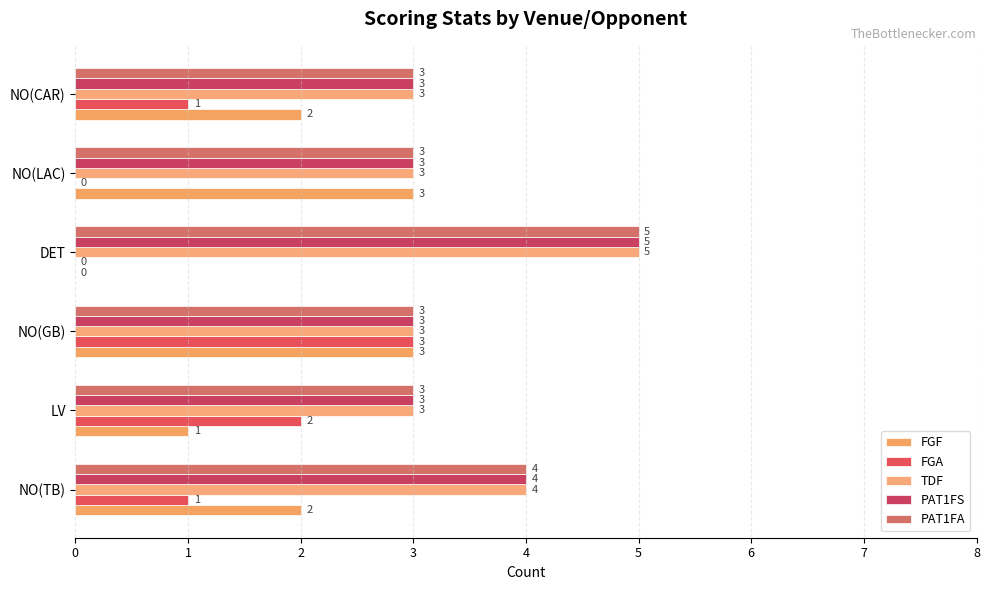

What is the value of the FGA bar at the 3rd from the left?

3